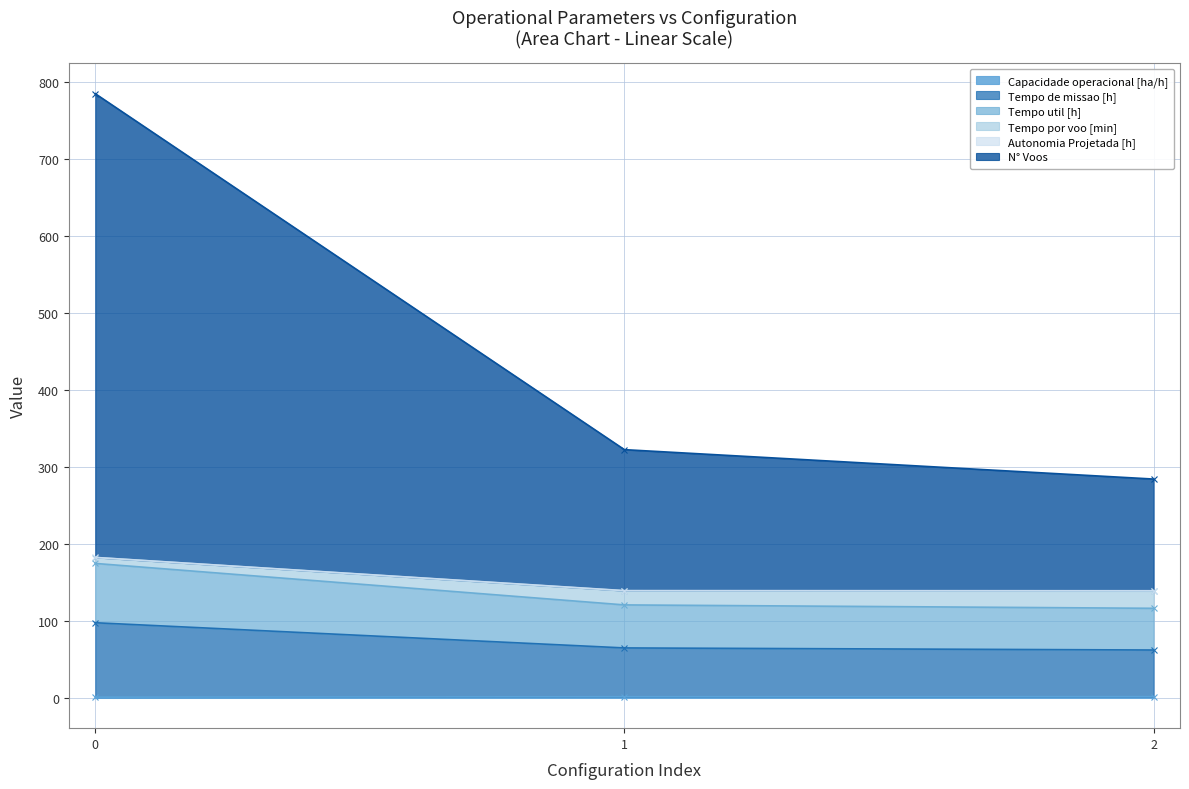

Which series changed the most between 0 and 1?

N° Voos